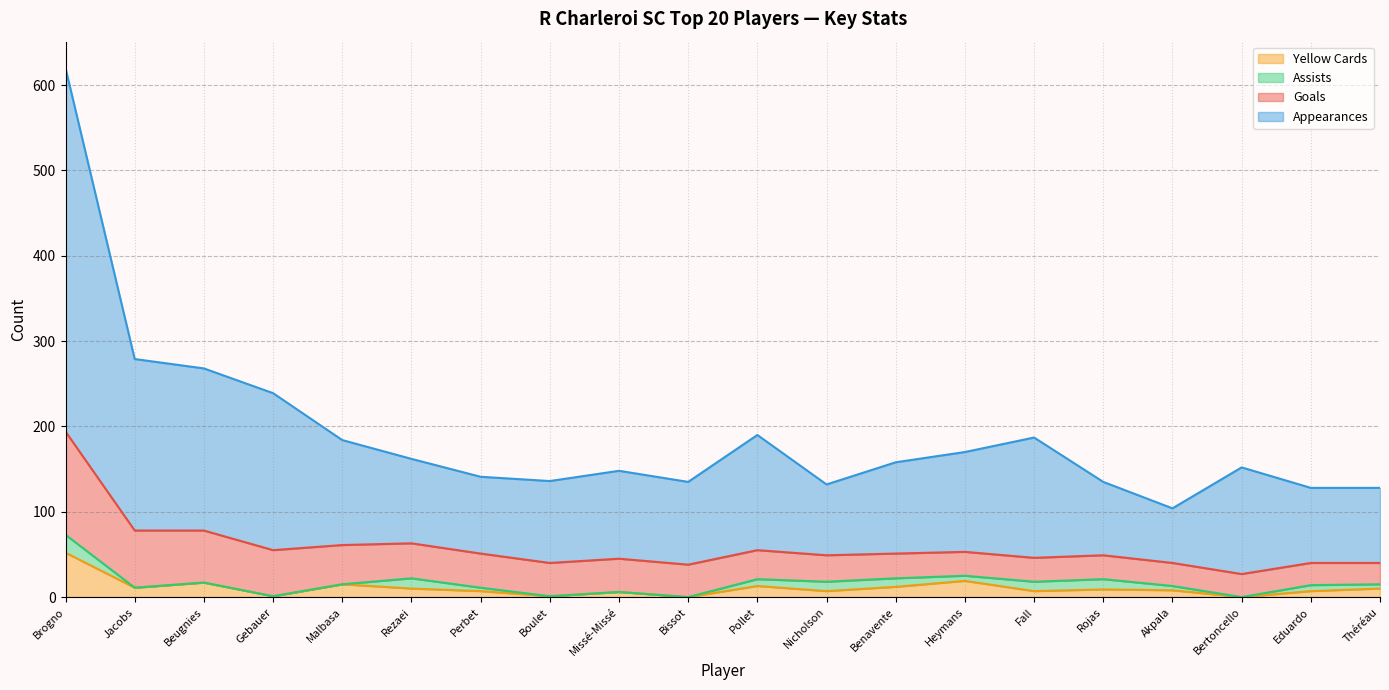

At which label does Yellow Cards reach its peak?

Brogno